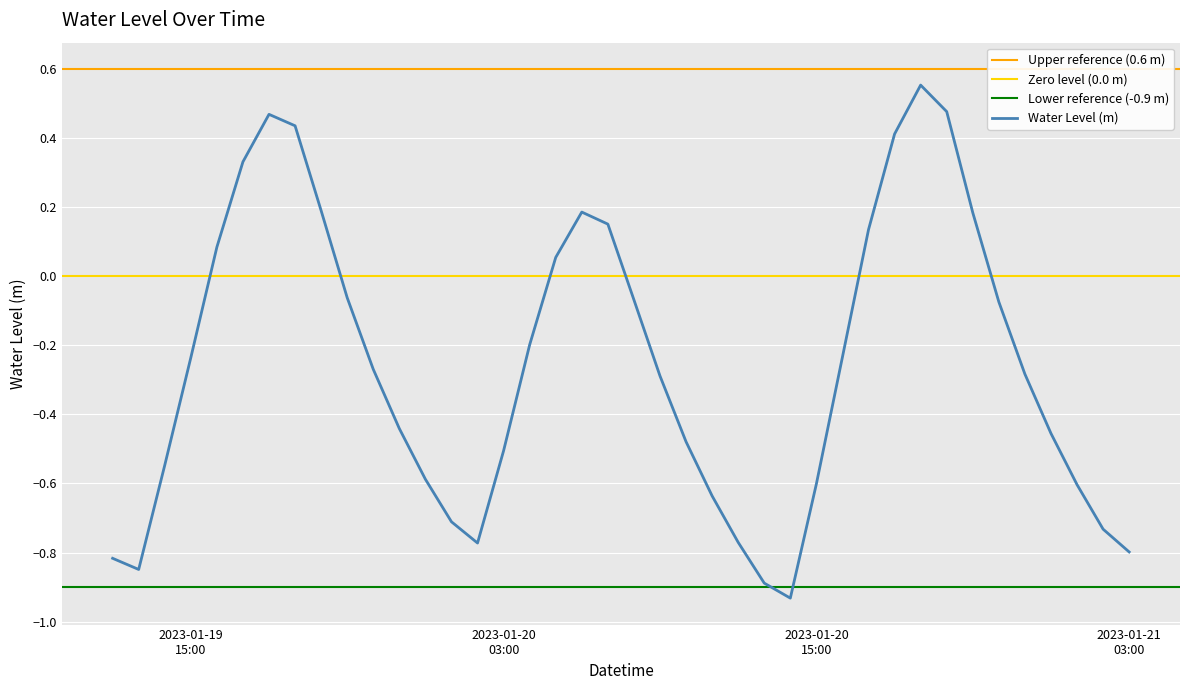

What is the greatest value displayed?

0.6